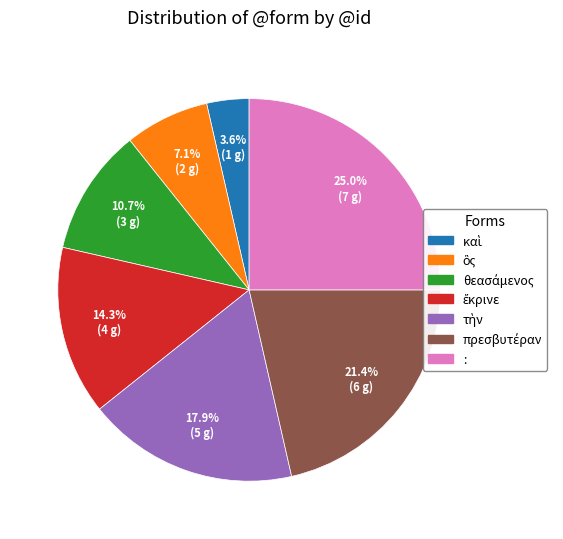

Is there a majority slice in this chart?

No